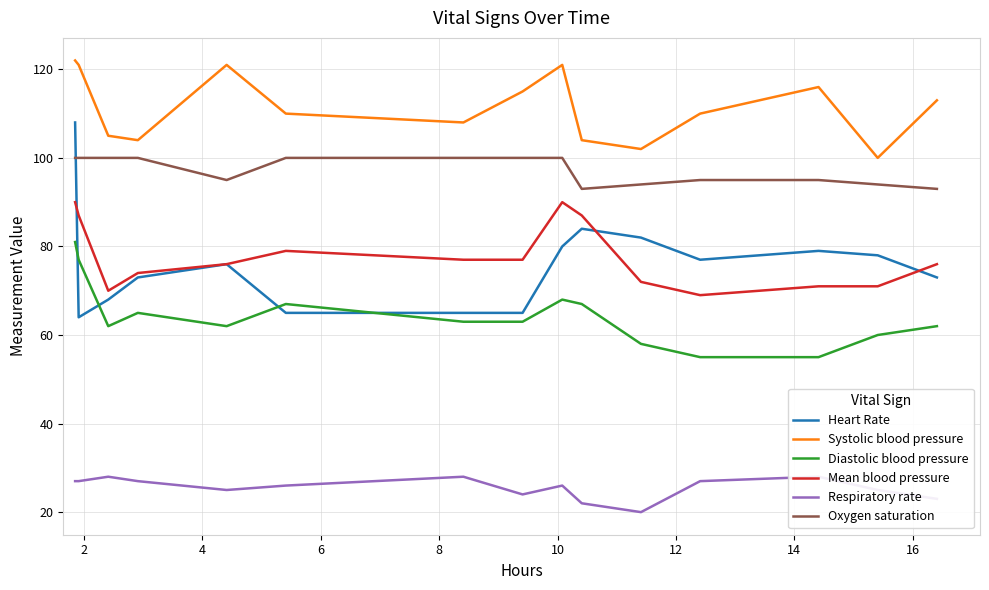

True or false: Systolic blood pressure and Diastolic blood pressure intersect in this chart.

False